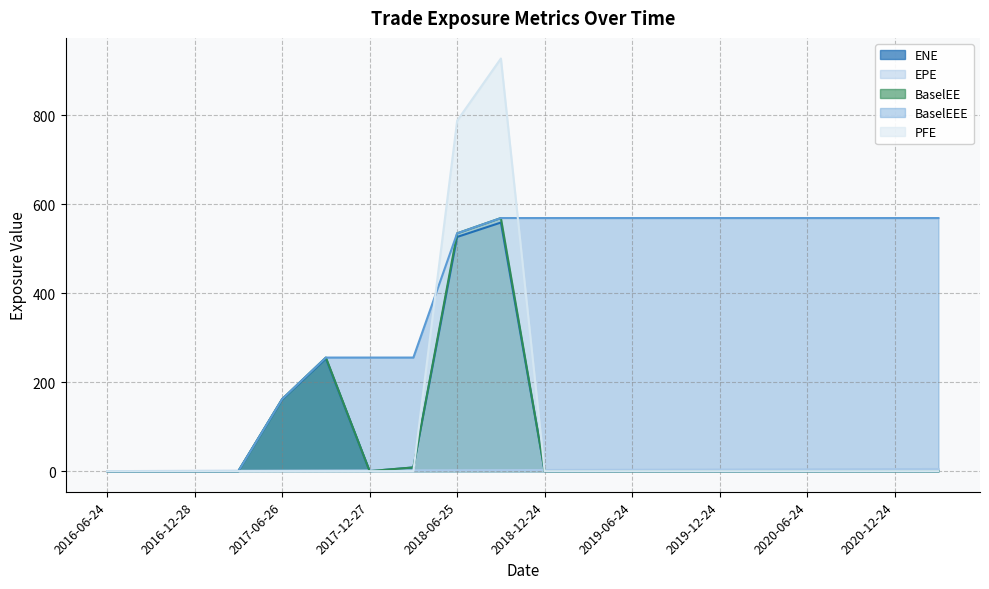

Does the chart have visible grid lines?

Yes